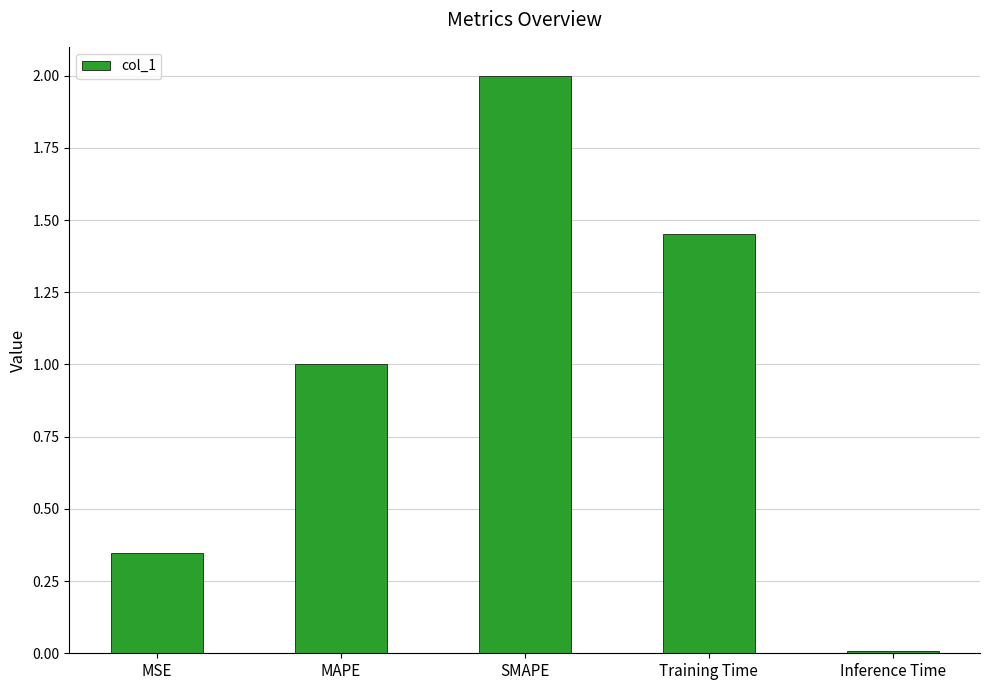

Rank the categories by value from highest to lowest.

SMAPE, Training Time, MAPE, MSE, Inference Time